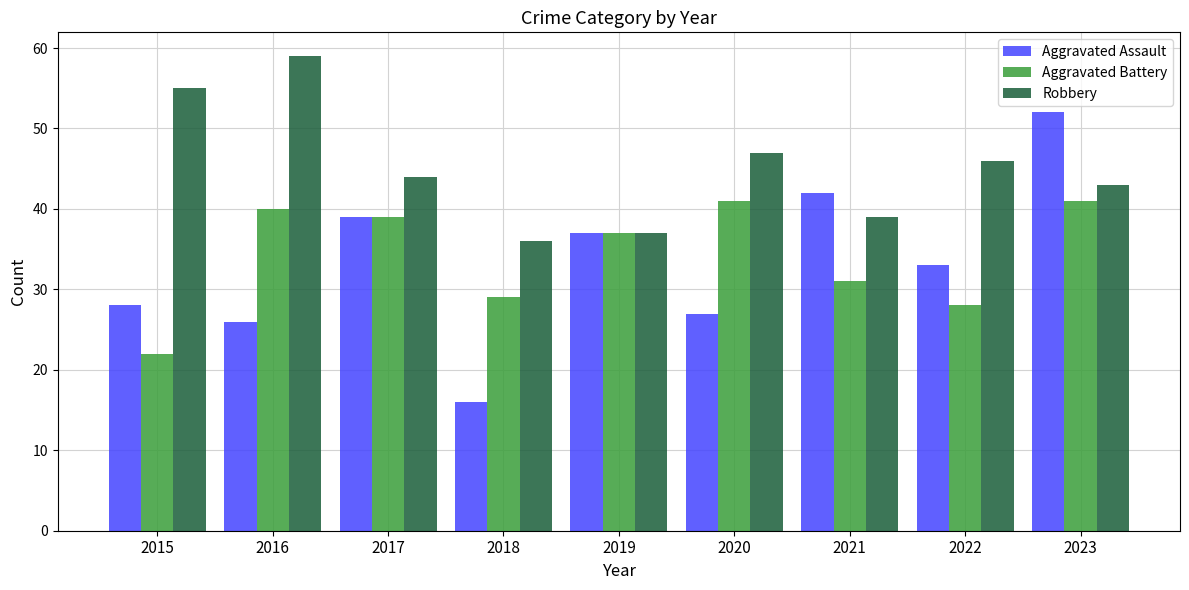

How many data points in Aggravated Battery are less than 37?

4